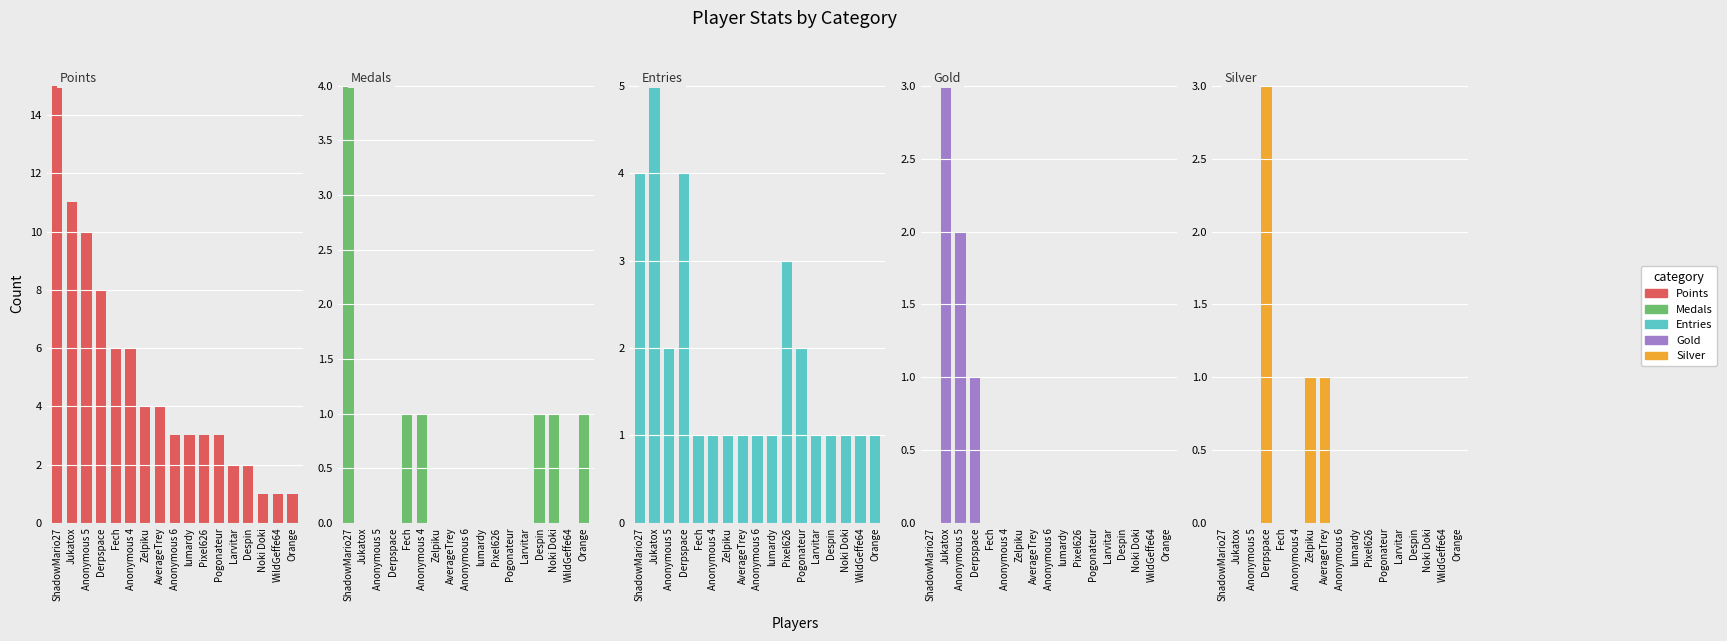

How many data points in Gold are above 0?

3